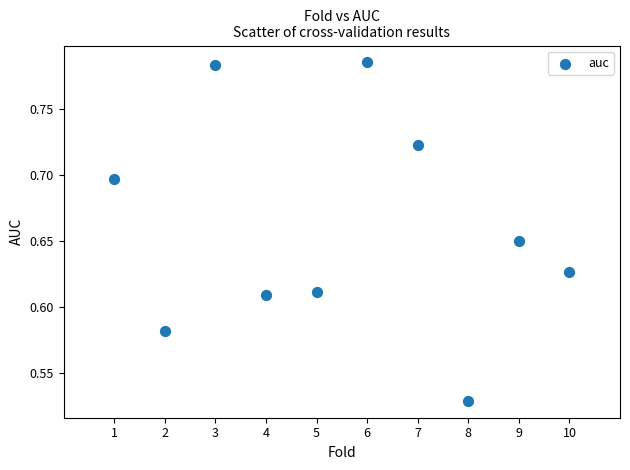

What is the average X value?

5.5